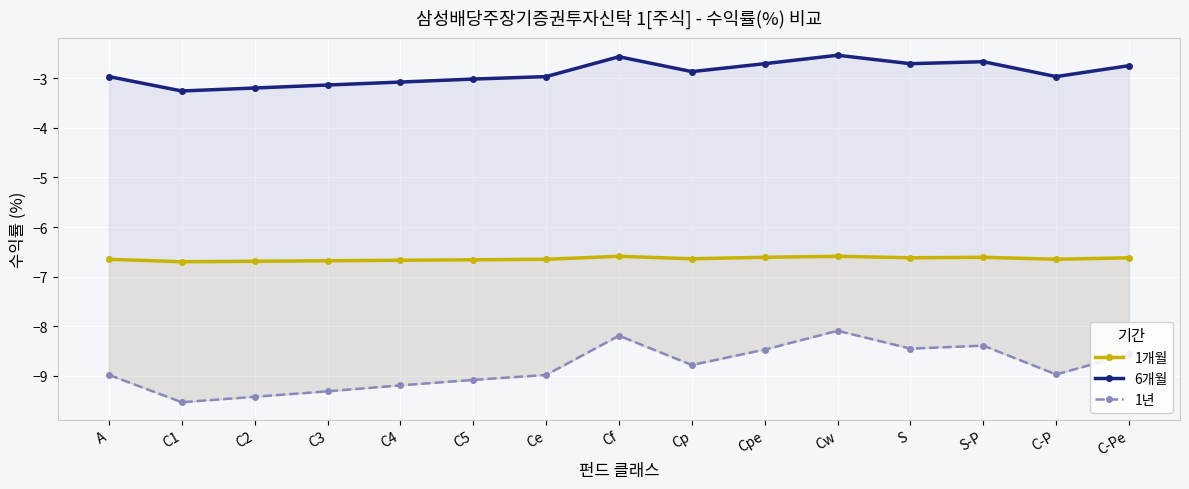

How many lines are shown in the chart?

3